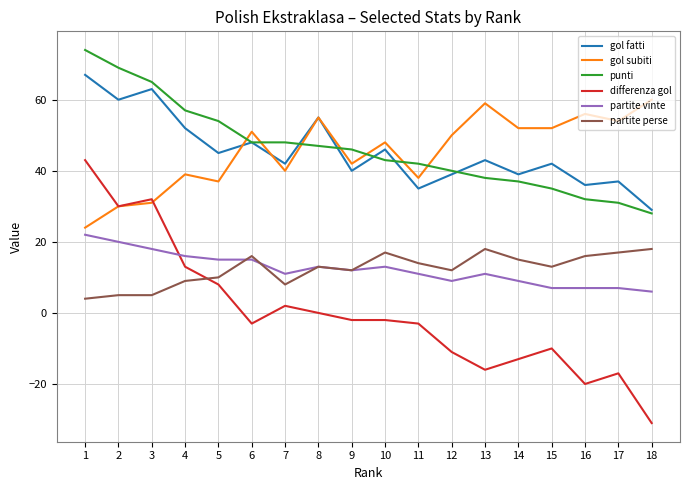

Is the value of differenza gol at 16 greater than the value of partite perse at 10?

No